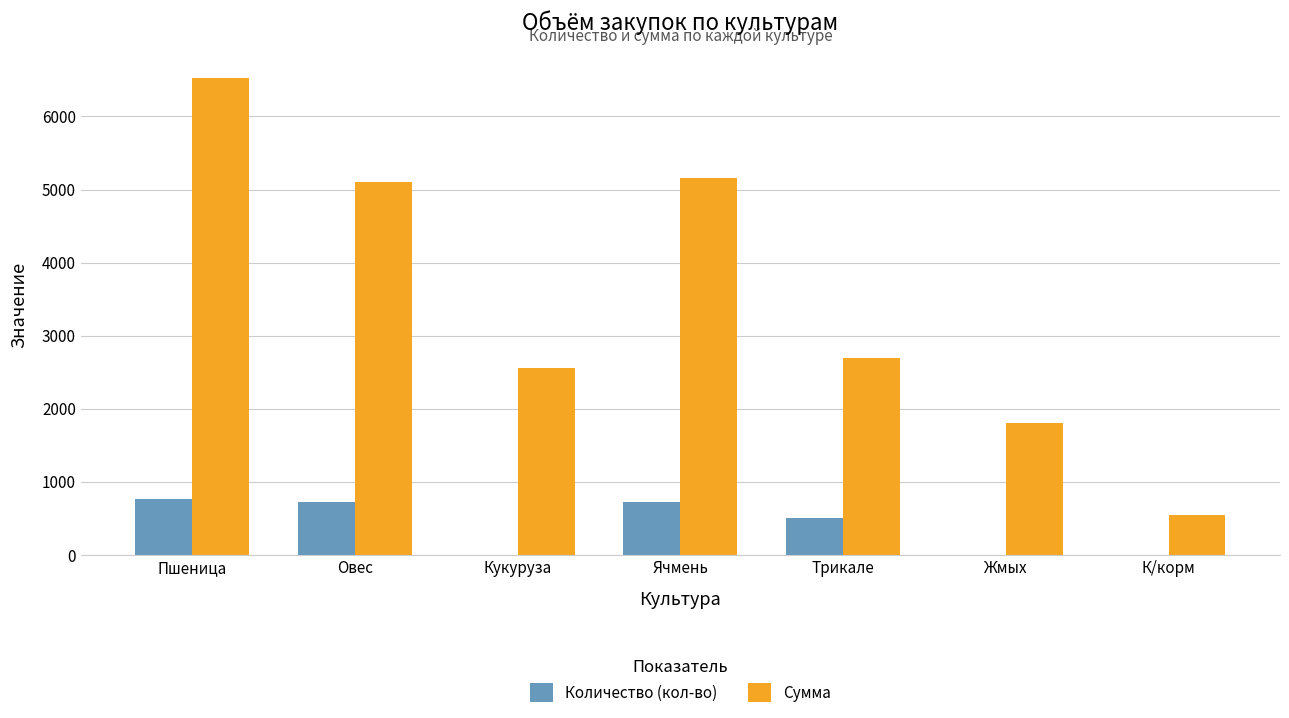

What are all the series names shown in the legend?

Количество (кол-во), Сумма